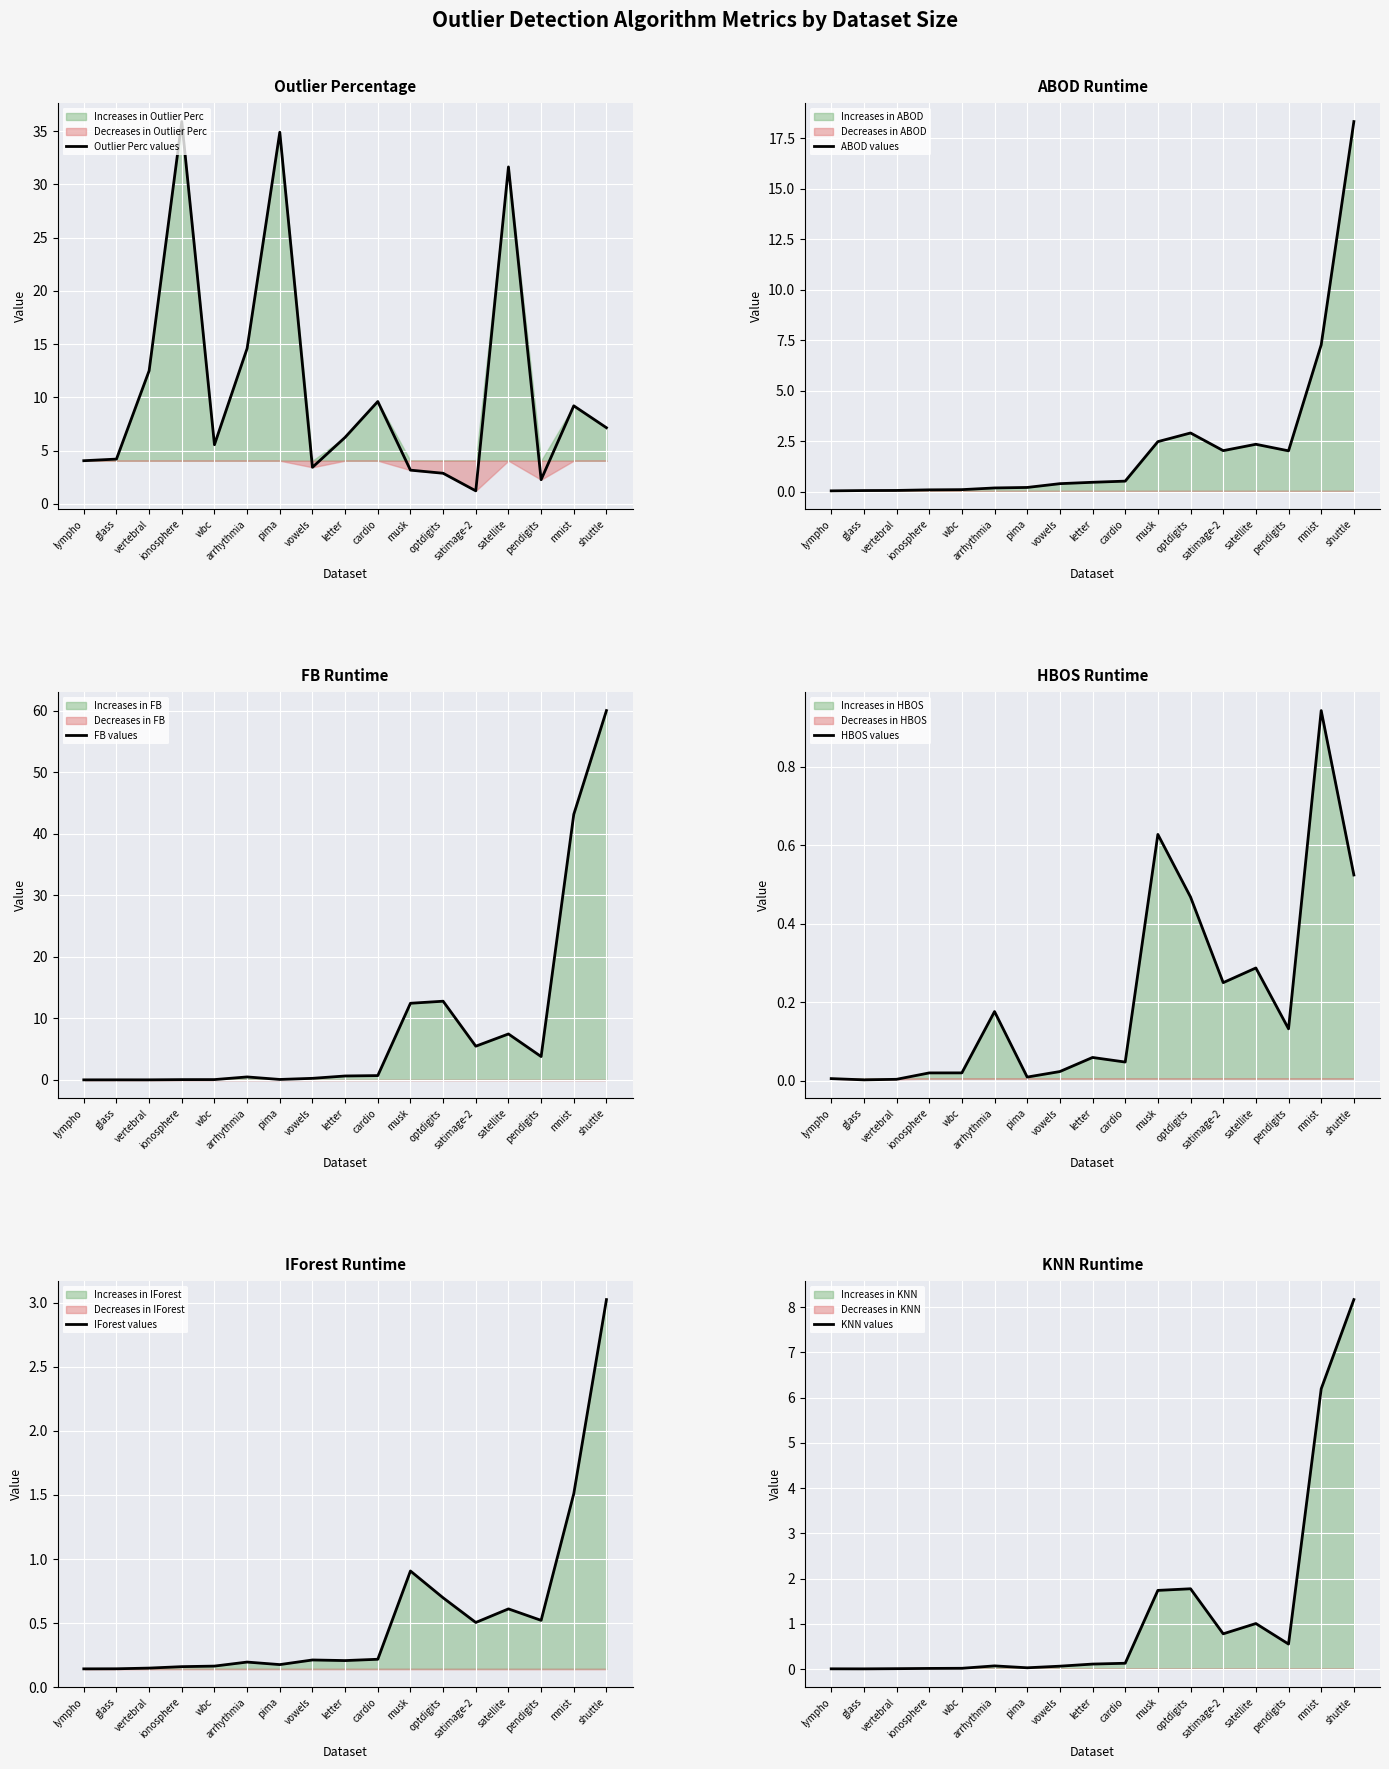

True or false: Outlier Perc values has a value of 6.0 at lympho.

False